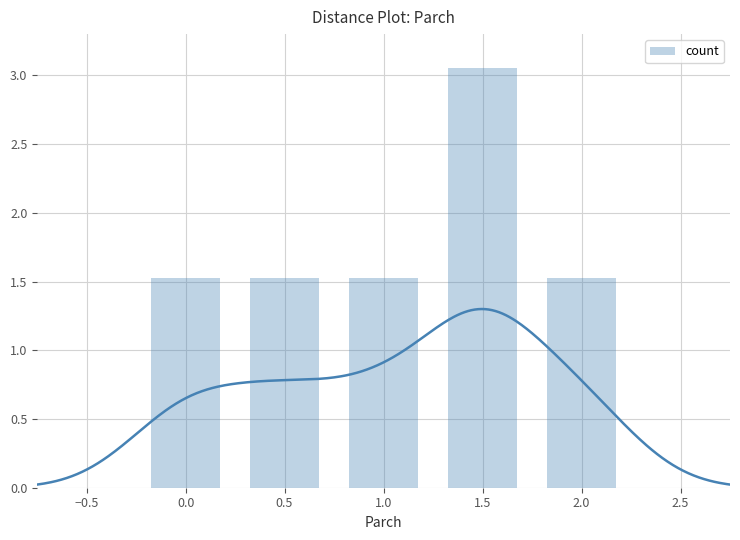

What is the sum of the count values at 1.5 and 0.5?

4.6